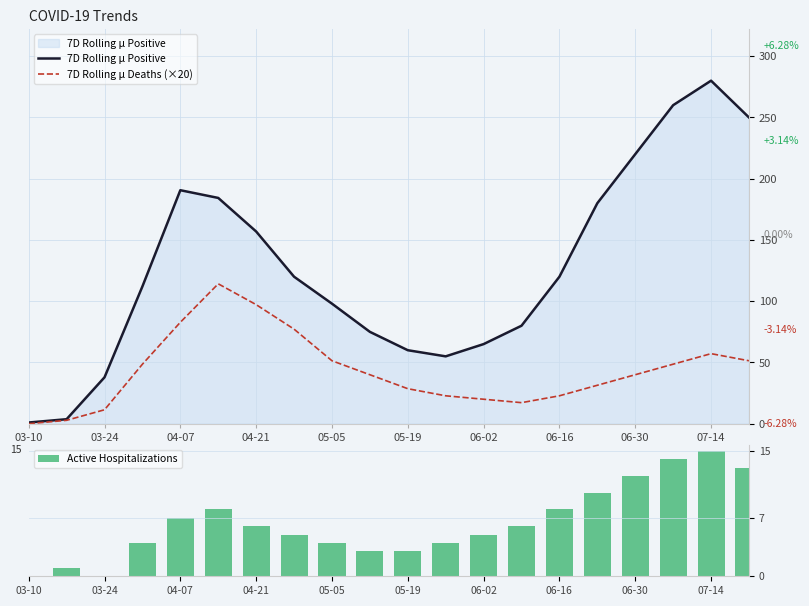

The value of 7D Rolling µ Deaths (×20) at 04-07 is 82.8. True or false?

True